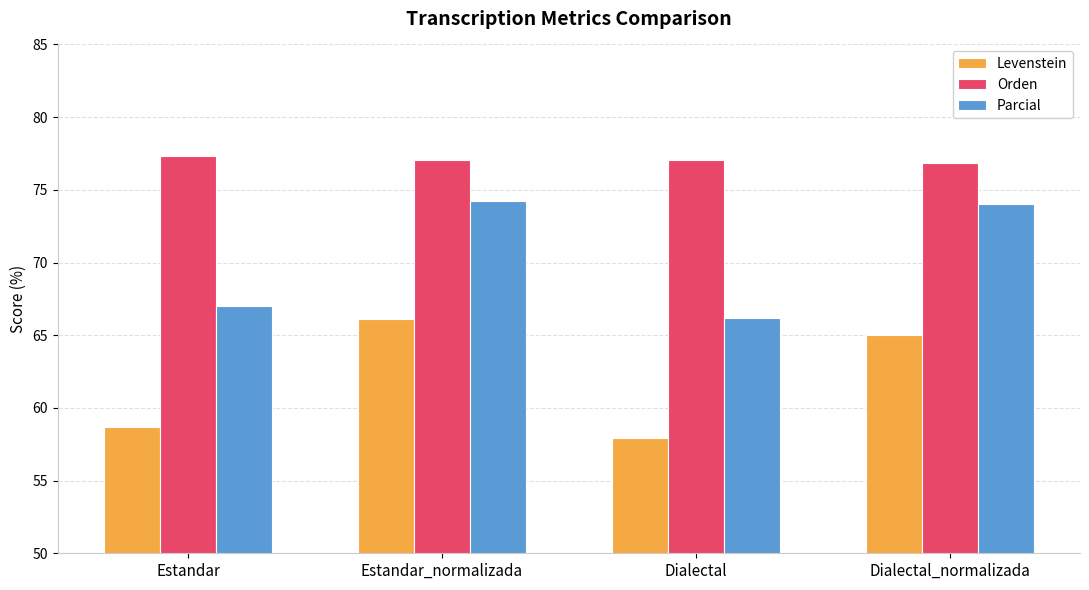

The value of Parcial at Dialectal_normalizada is 43.7. True or false?

False